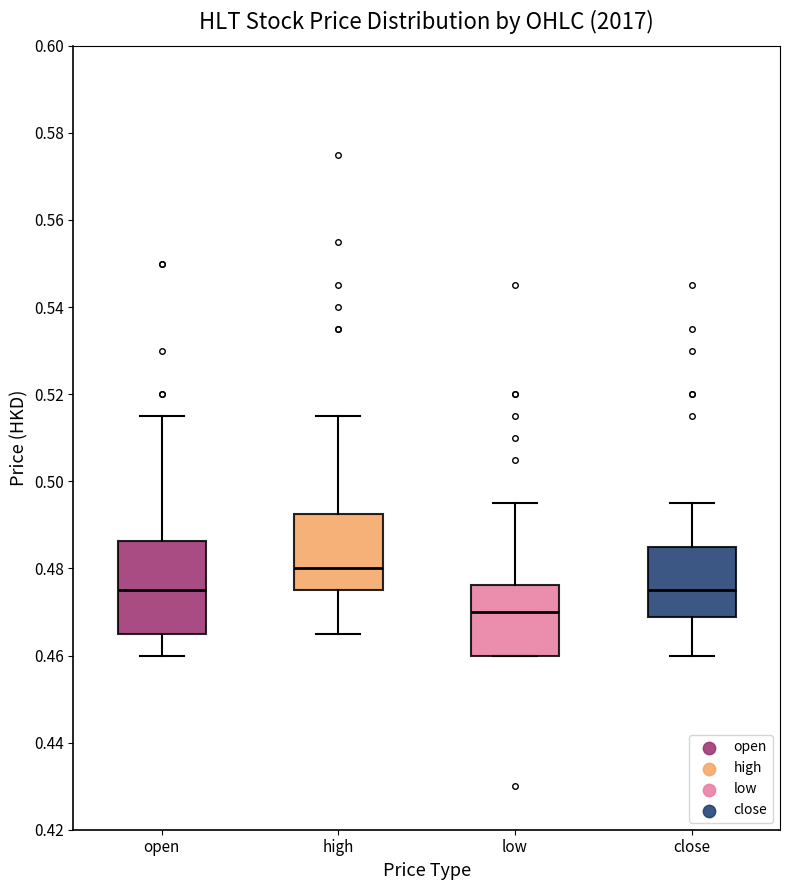

Which box's median line is the highest?

high